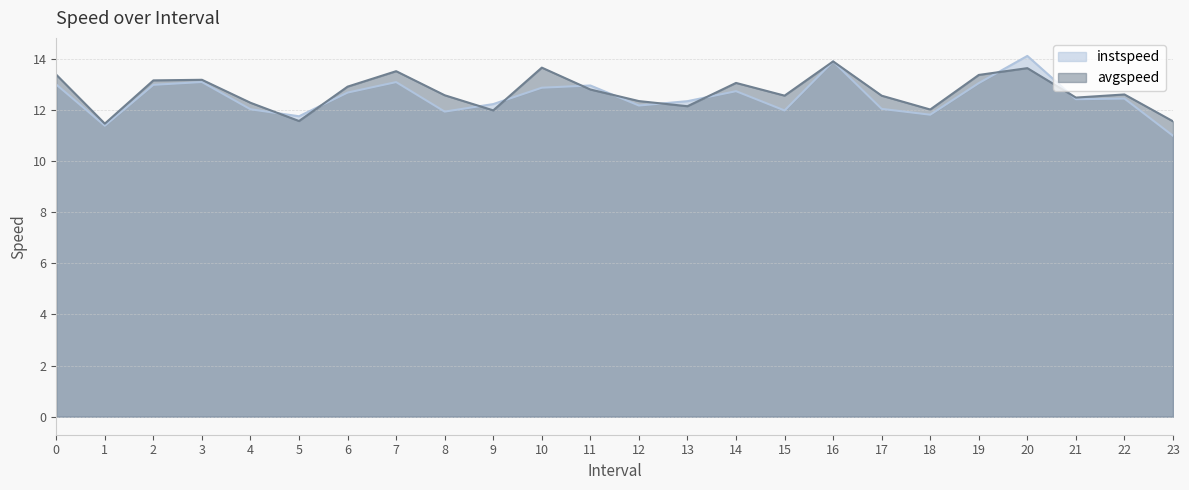

True or false: instspeed has more than 0 interior local peaks.

True